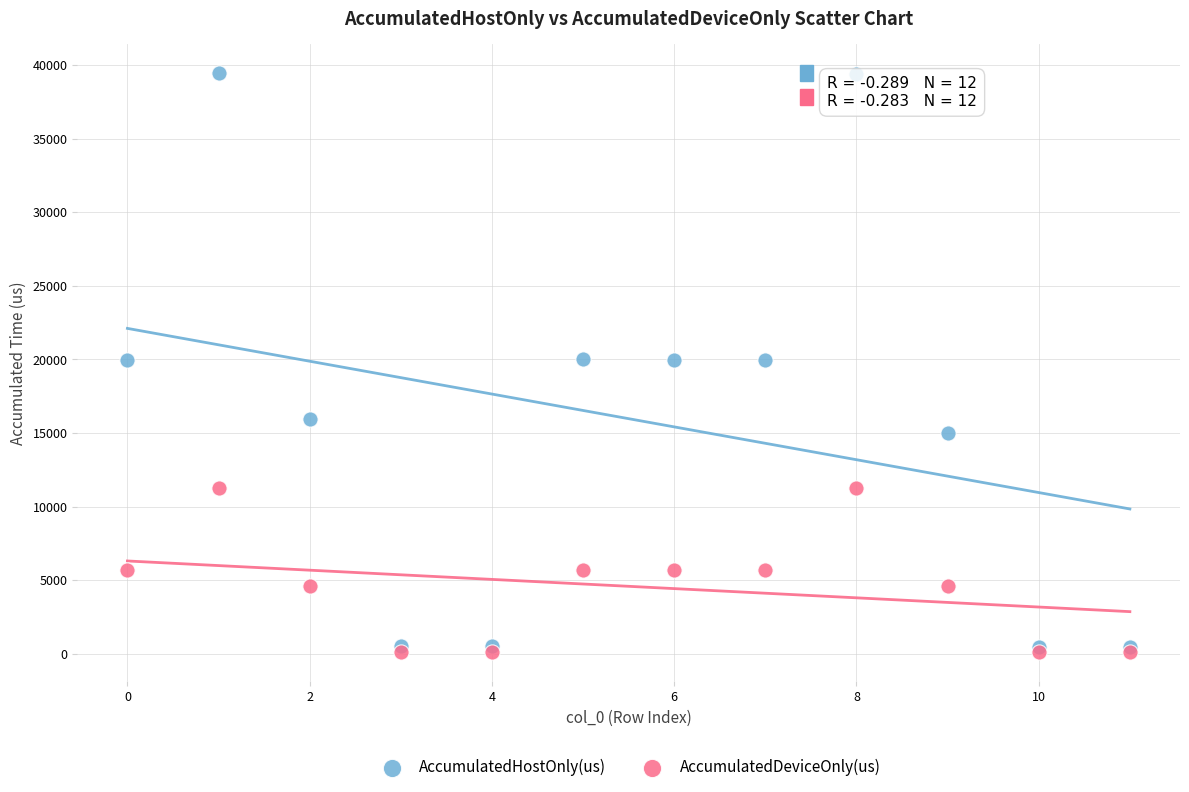

Which series has the widest spread of Y values?

AccumulatedHostOnly(us)